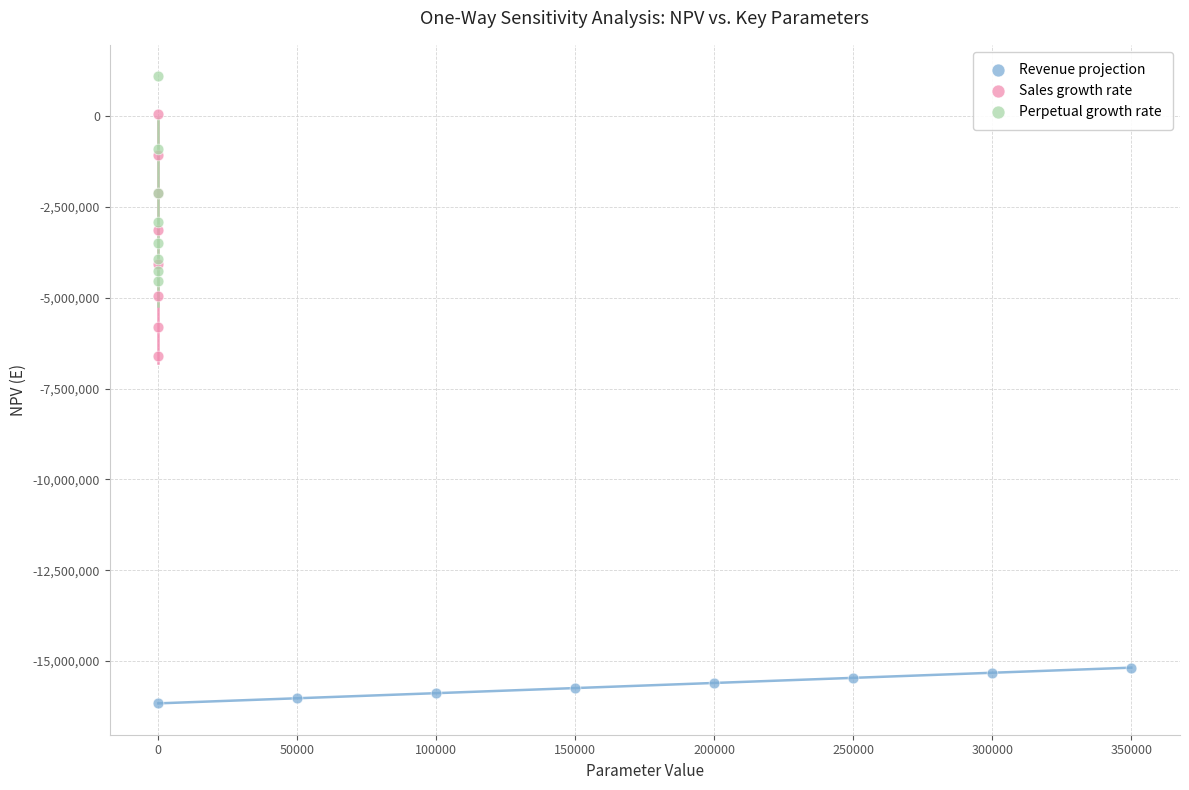

Which series reaches the minimum Y coordinate?

Revenue projection